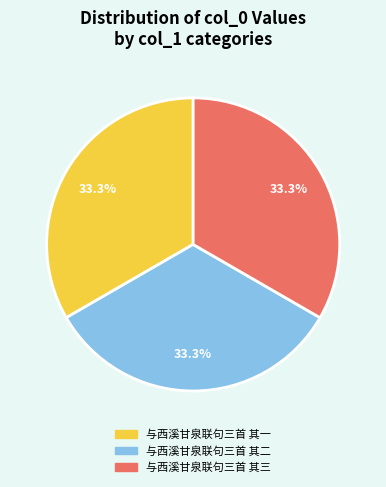

What is the total percentage of 与西溪甘泉联句三首 其一 and 与西溪甘泉联句三首 其二?

66.7%